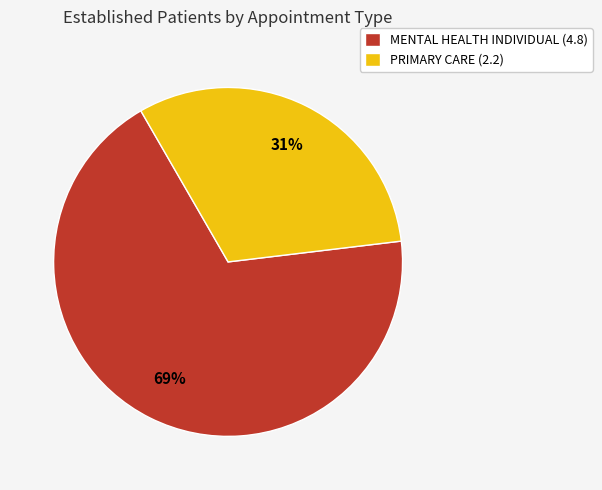

How many segments does this pie chart have?

2